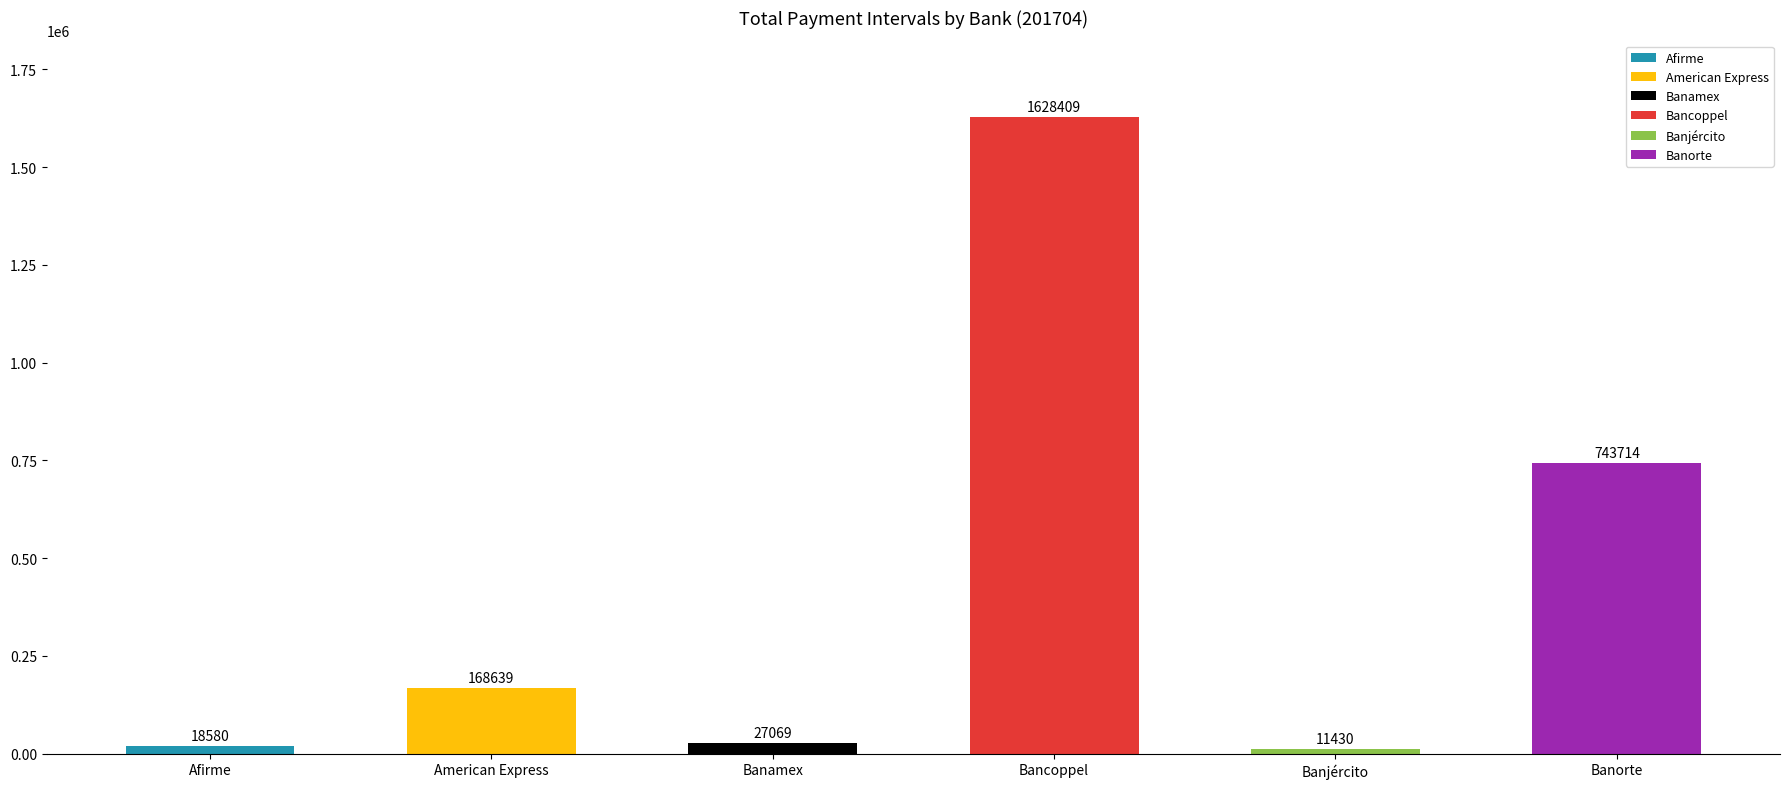

Rank the series by their maximum value, from lowest to highest.

Banjército, Afirme, Banamex, American Express, Banorte, Bancoppel